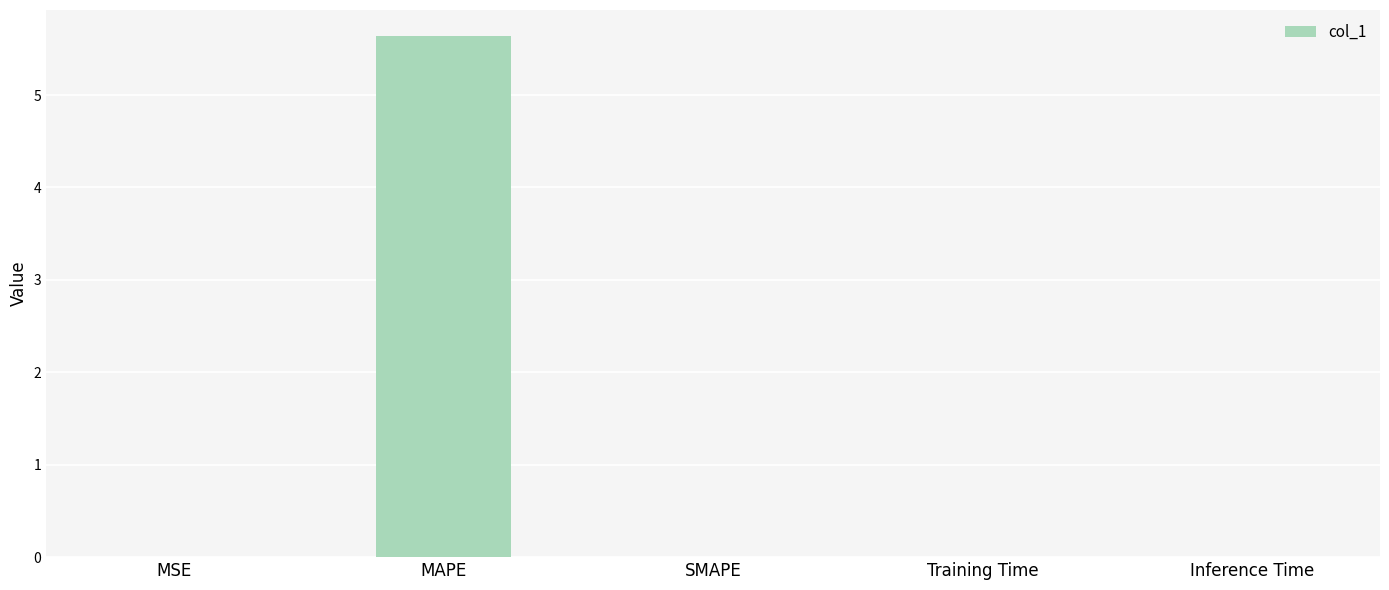

The value at SMAPE is 3.0. True or false?

False